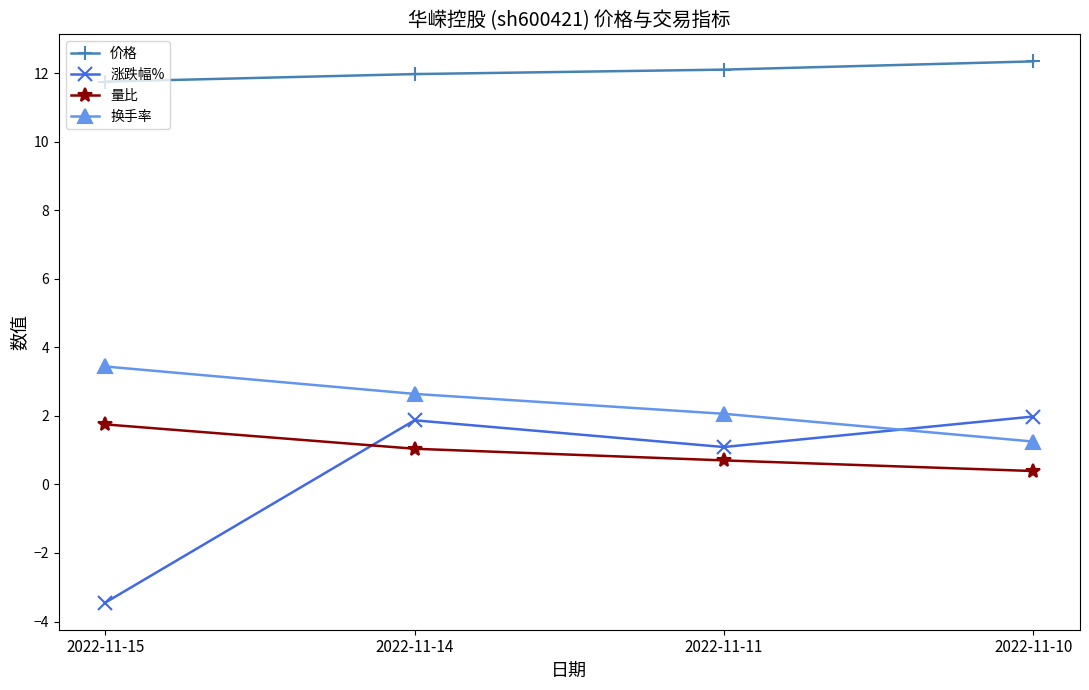

What is the difference between the second highest and second lowest values in the 涨跌幅% series?

0.8